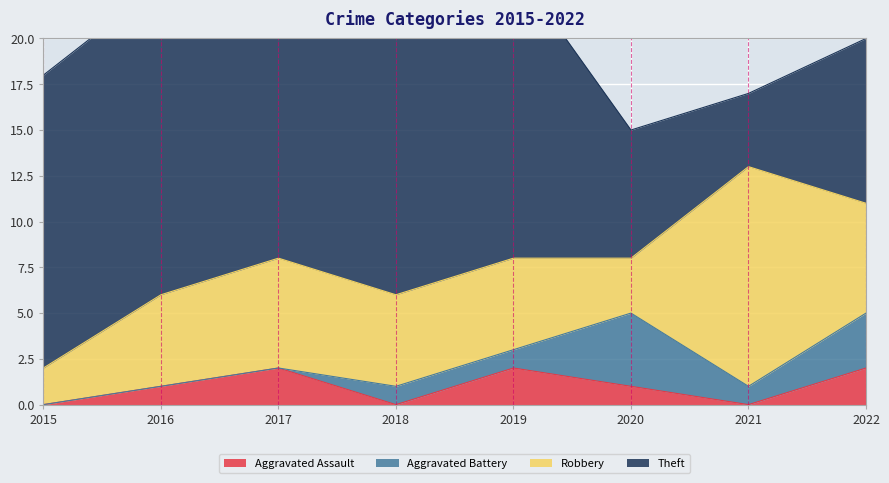

Reading left to right, what are all the values shown in this chart?

Aggravated Assault: 0	1	2	0	2	1	0	2
Aggravated Battery: 0	0	0	1	1	4	1	3
Robbery: 2	5	6	5	5	3	12	6
Theft: 16	17	16	18	16	7	4	9